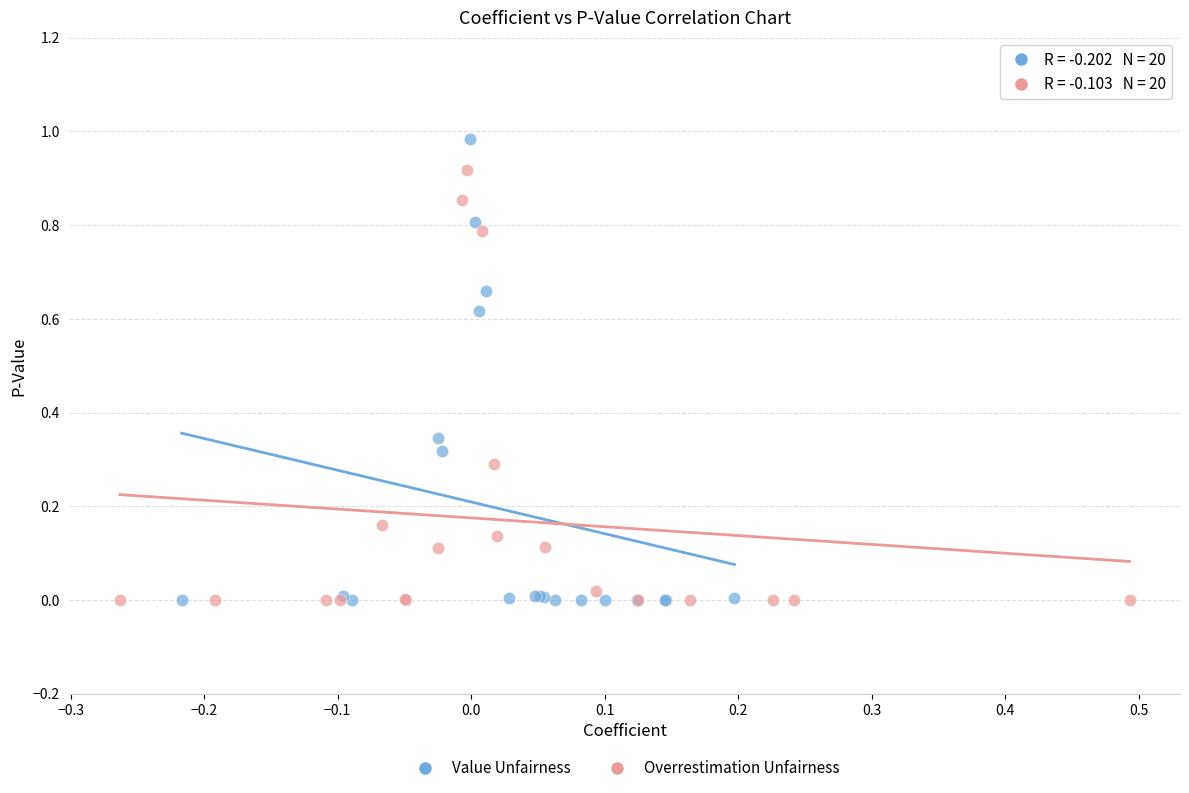

What are all the series names shown in the legend?

Value Unfairness, Overrestimation Unfairness